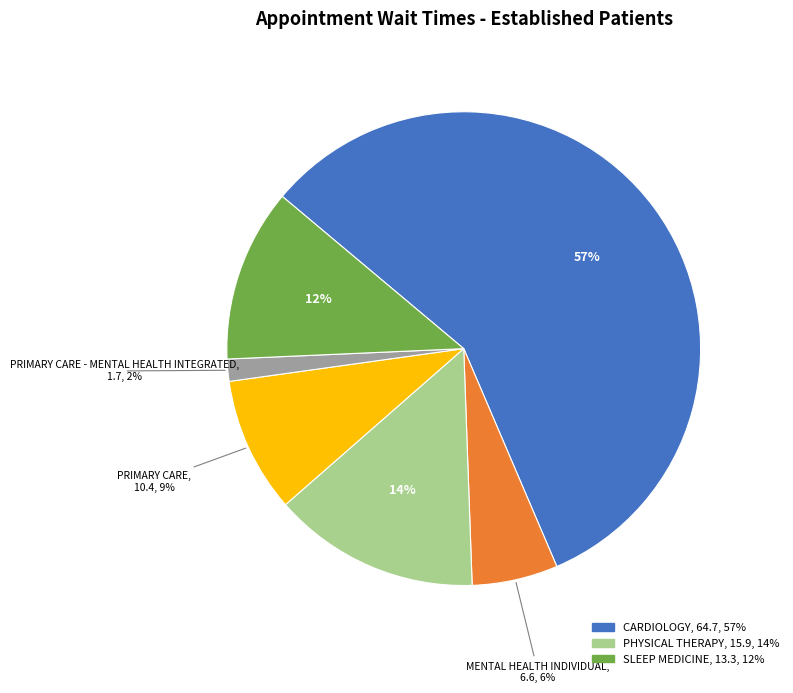

To the nearest percent, what is the average slice percentage?

17%